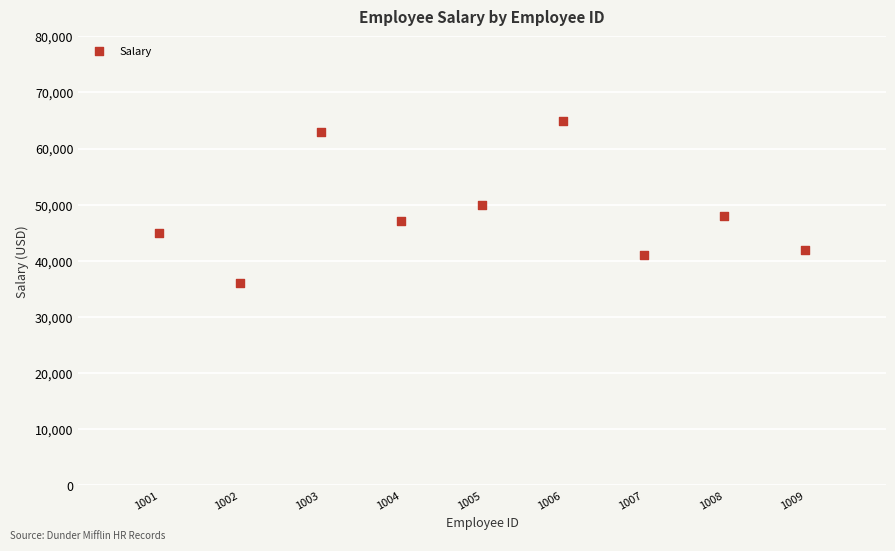

What is the range of X values (max minus min)?

8